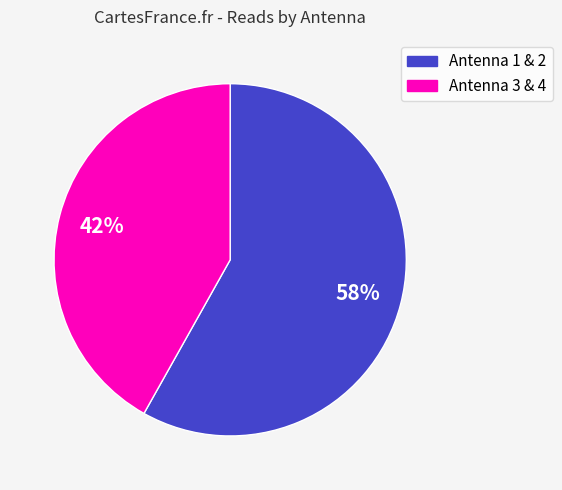

To the nearest percent, what is the difference between the largest and smallest slice percentages?

16%